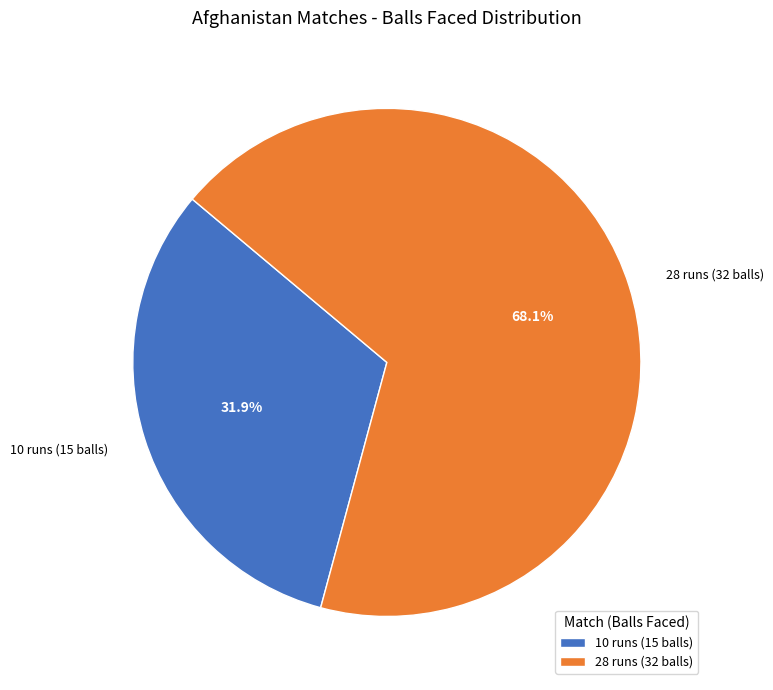

The 10 runs (15 balls) slice represents 42% of the pie. True or false?

False